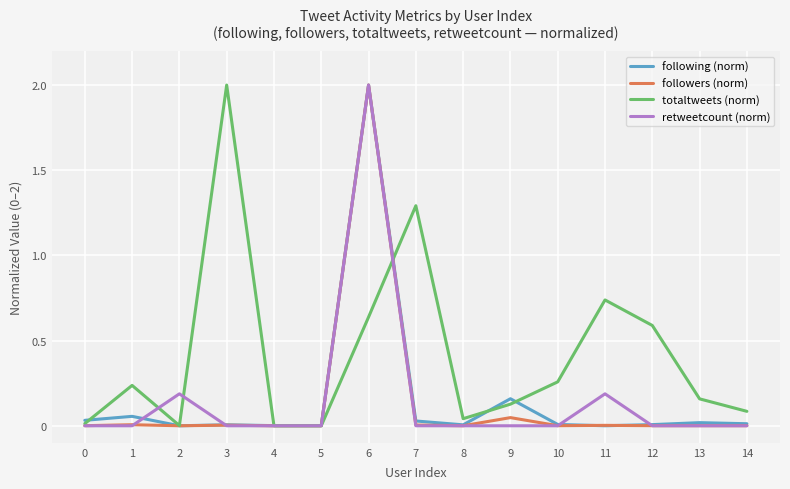

What is the highest value of the retweetcount (norm) series?

2.0